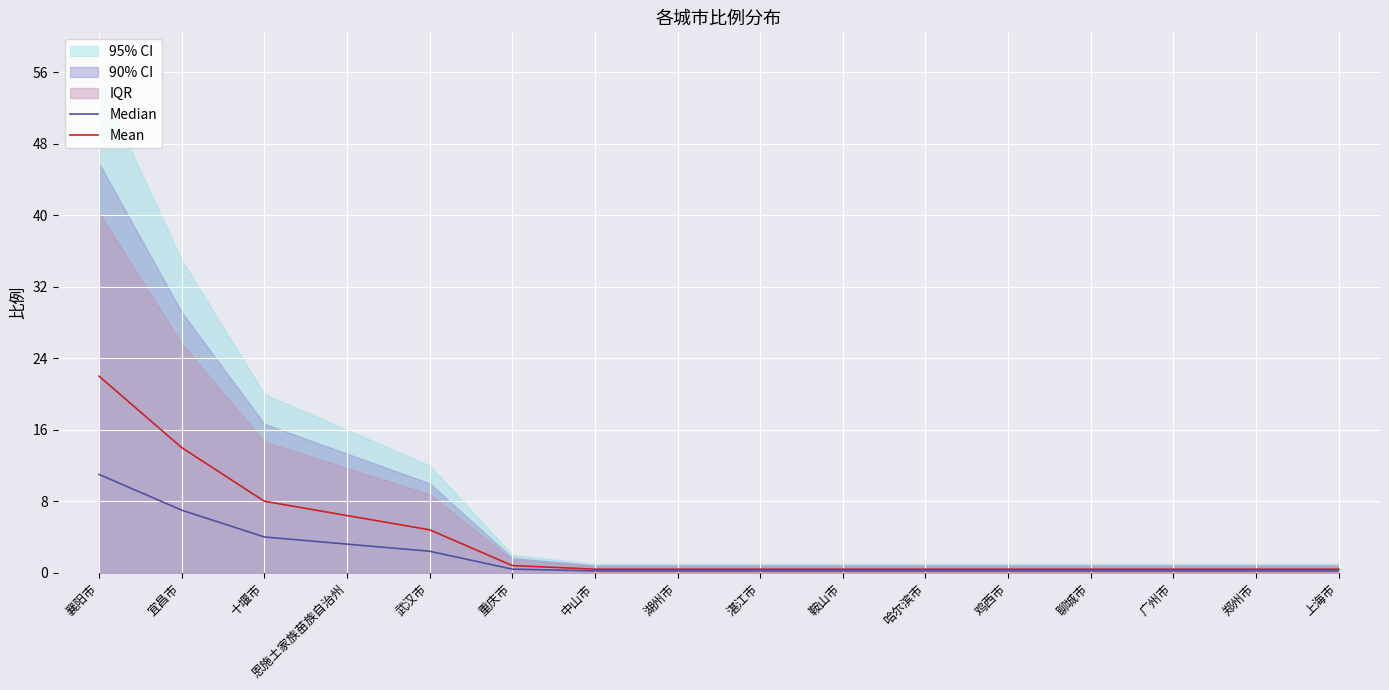

What is the highest value of the Mean series?

22.0